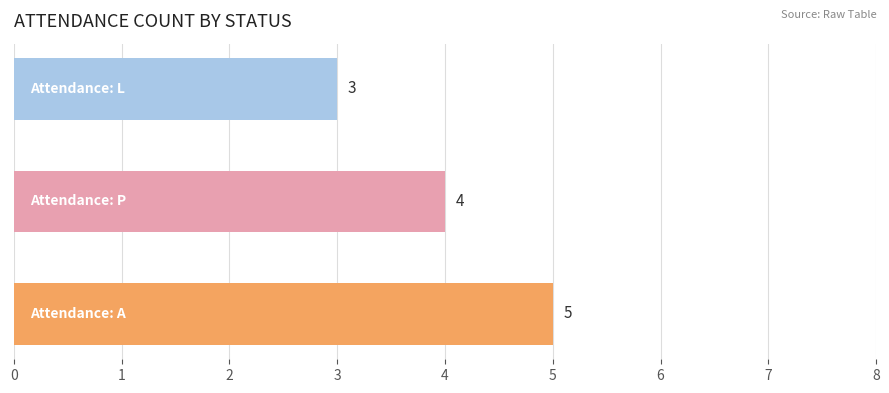

Does the chart contain stacked bars?

No